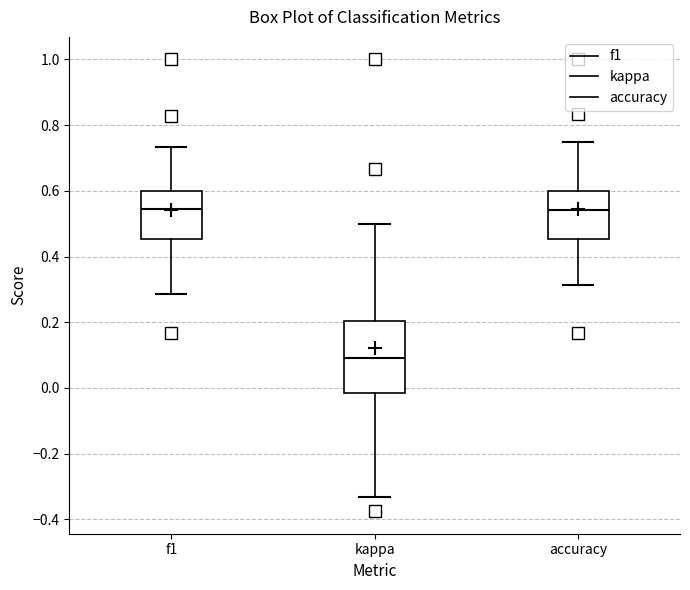

Which box's median line is the lowest?

kappa